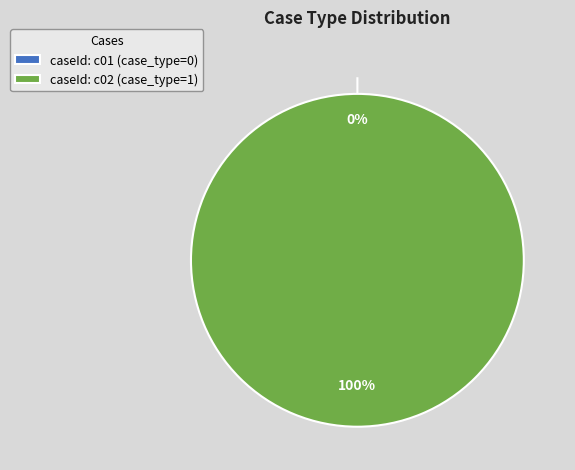

Which slice is the smallest?

c01